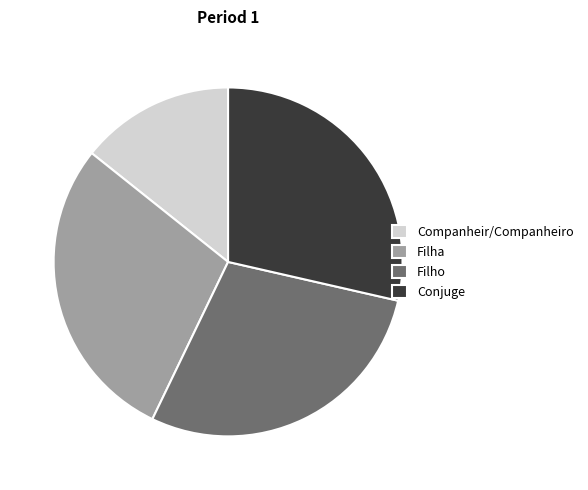

Do Filha and Filho together represent more than half of the pie?

Yes